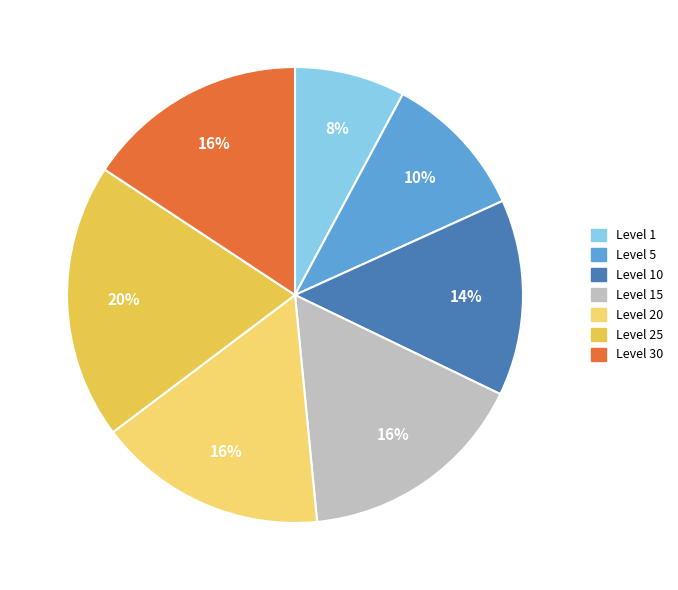

Which slice is the smallest?

Level 1